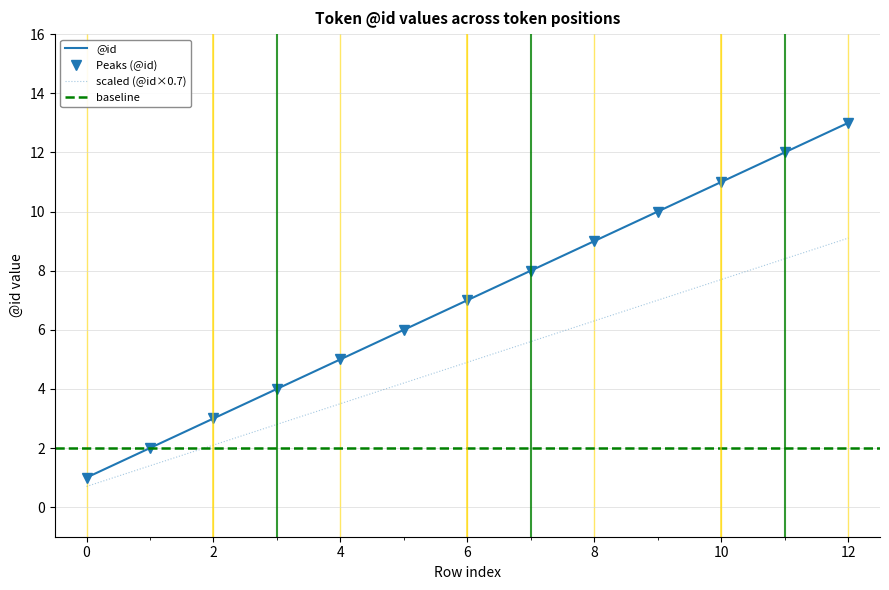

What is the change in value from 7 to 12?

+5